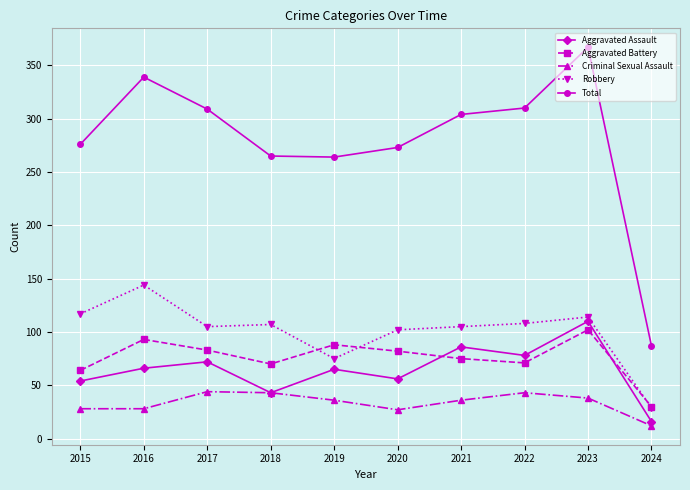

What is the sum of the Total values at 2017 and 2018?

574